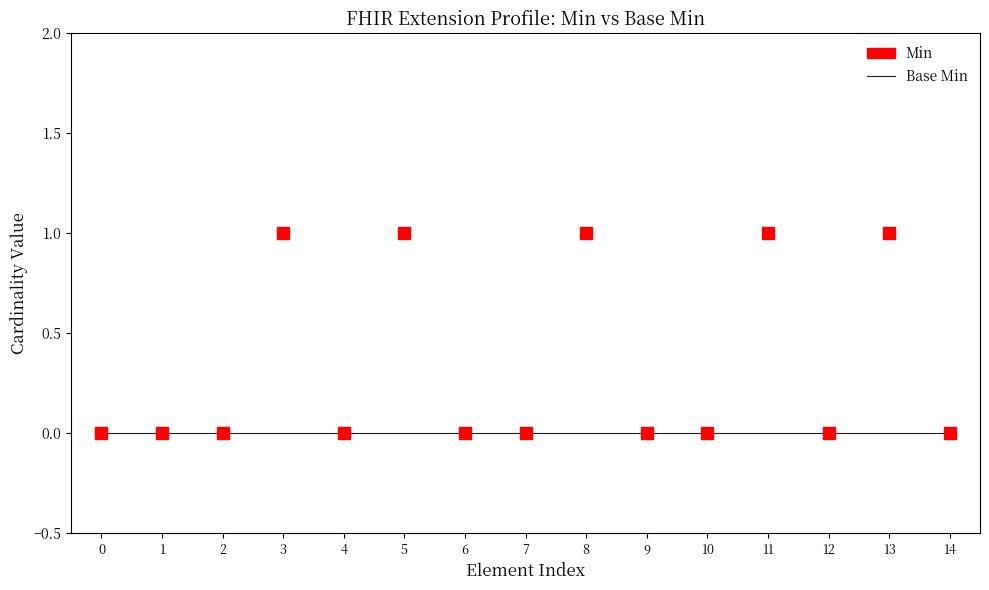

At 11, list the series in order from smallest to largest.

Base Min, Min